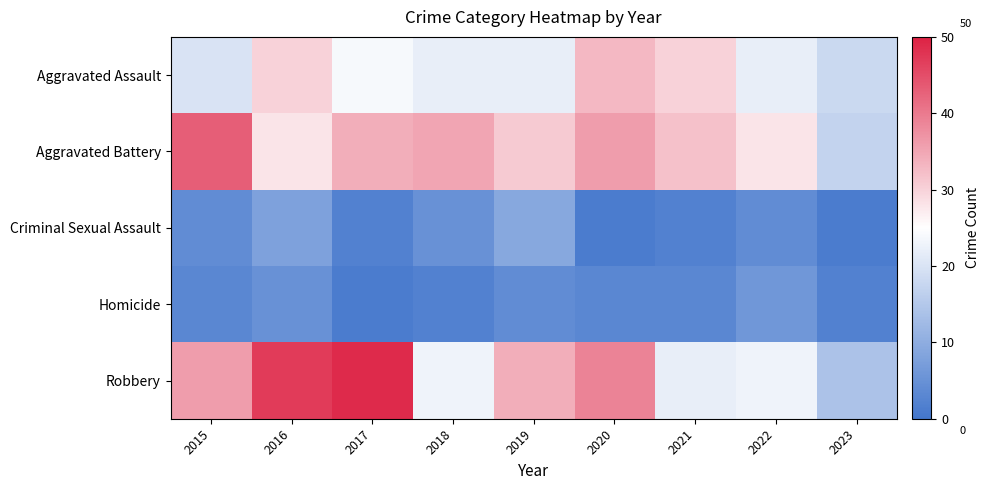

At how many categories does at least one series exceed 48?

1